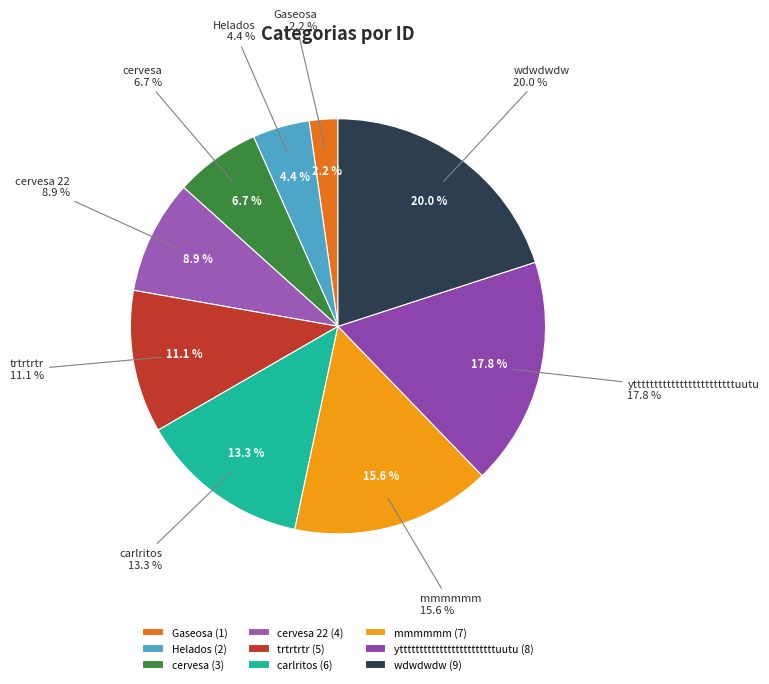

What percentage is the carlritos slice, to the nearest percent?

13%